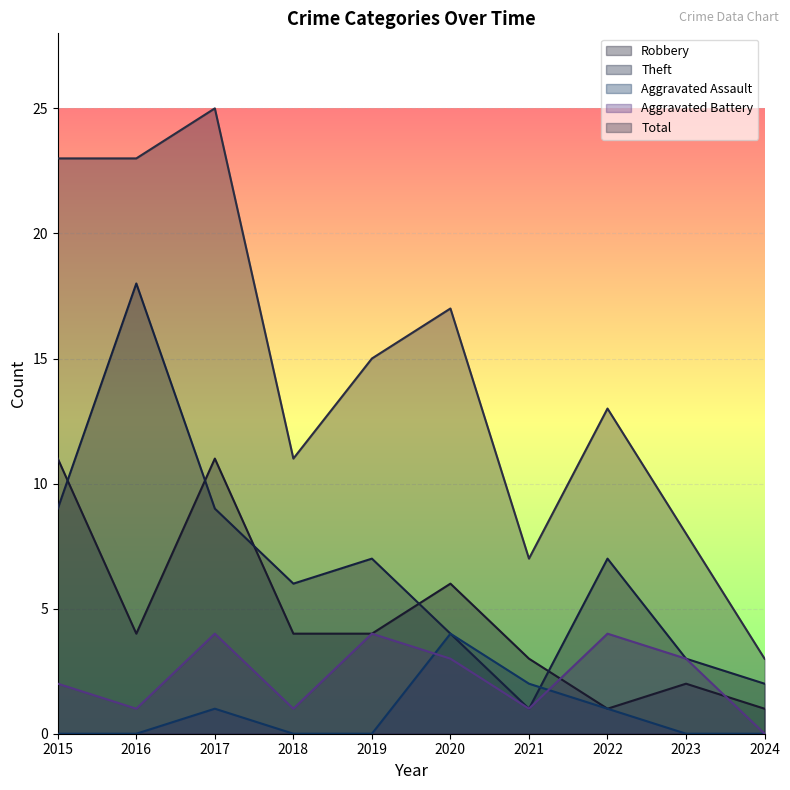

What is the value of the Robbery point at the 1st from the left?

11